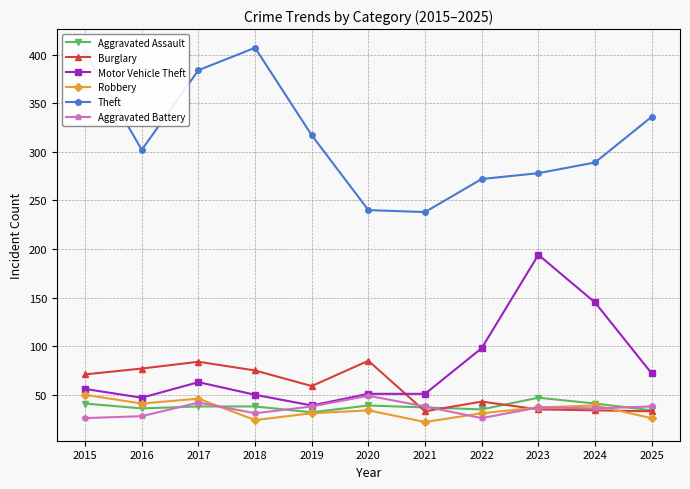

What is the spread (max minus min) of values at 2015?

377